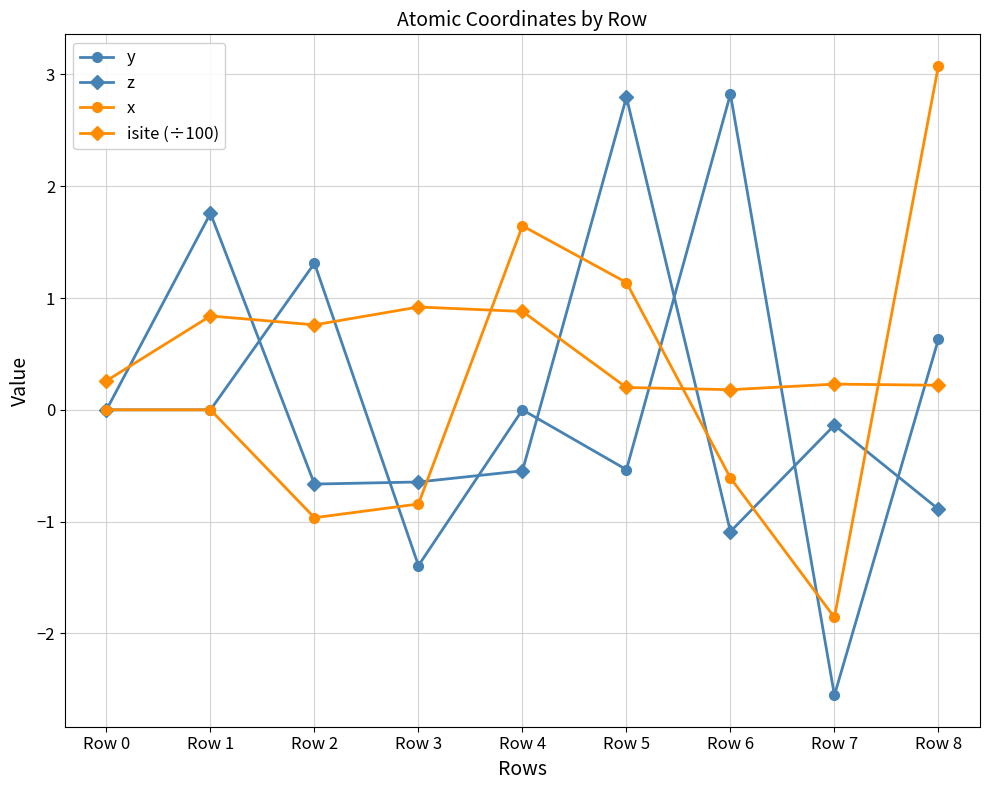

How many interior local valleys does the isite (÷100) series have?

2